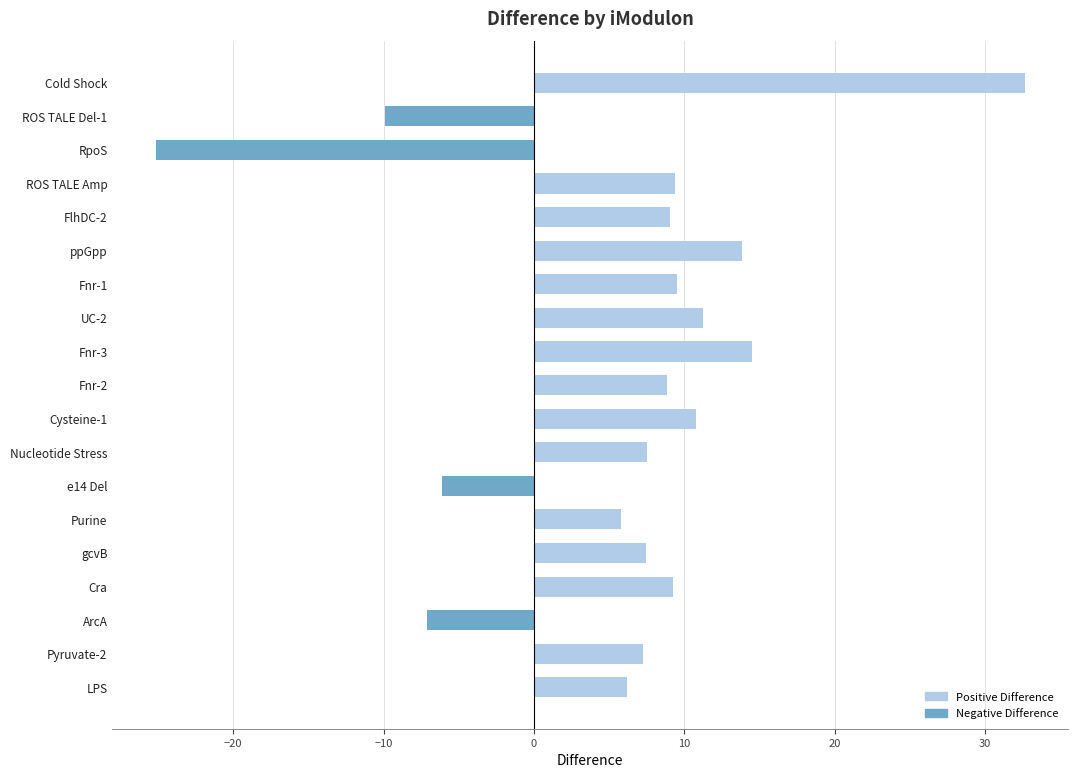

What is the smallest value displayed?

-25.1